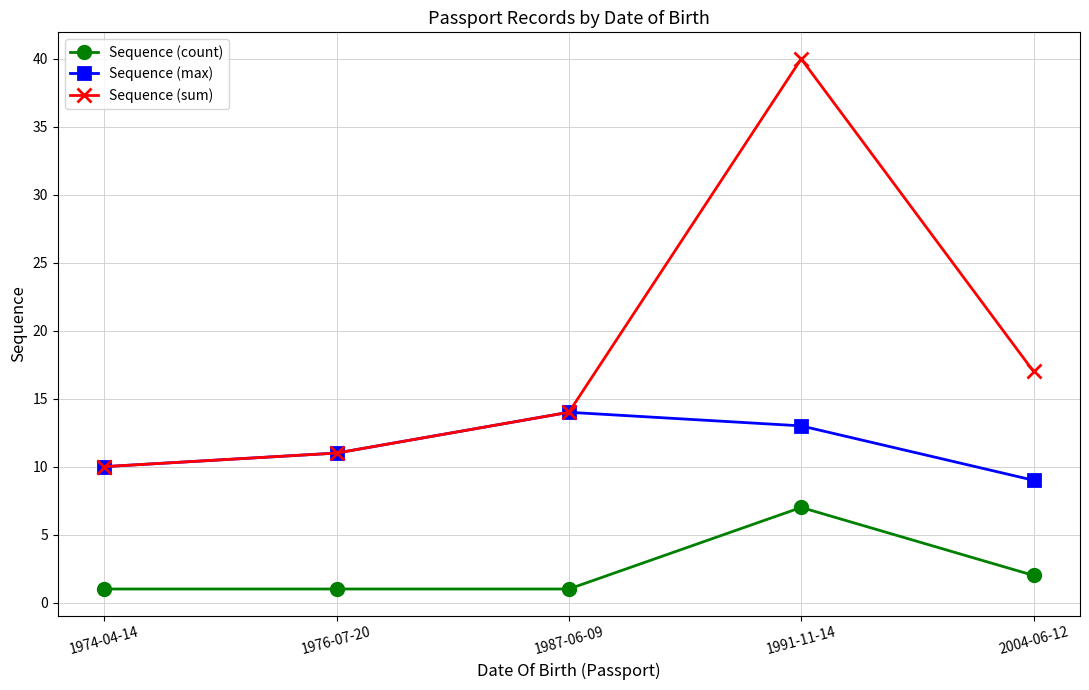

Which label corresponds to the largest value in the chart?

1991-11-14